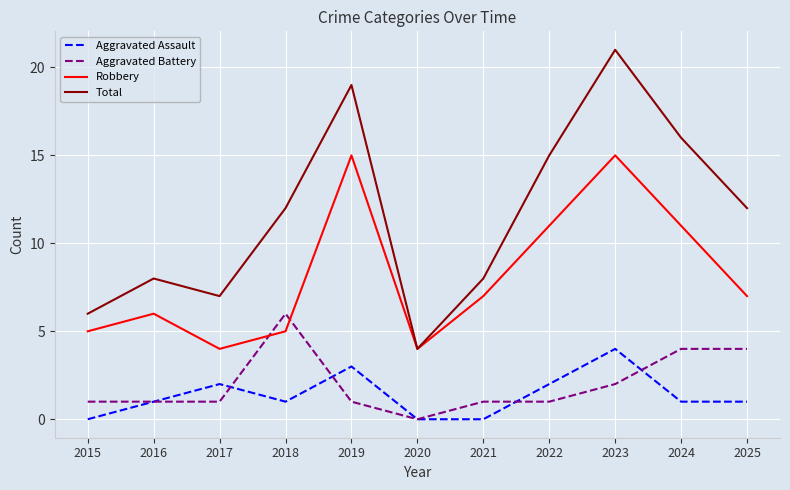

What are all the series names shown in the legend?

Aggravated Assault, Aggravated Battery, Robbery, Total